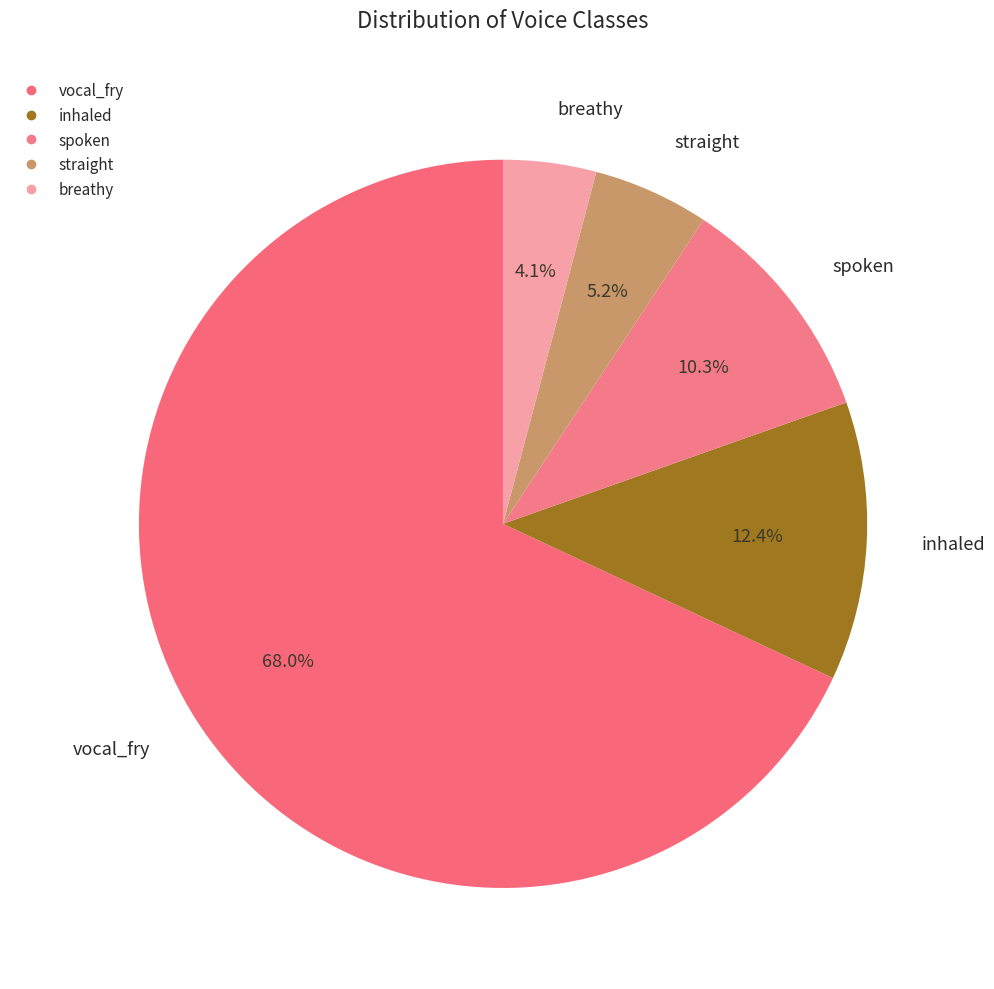

Rank the categories by value from highest to lowest.

vocal_fry, inhaled, spoken, straight, breathy